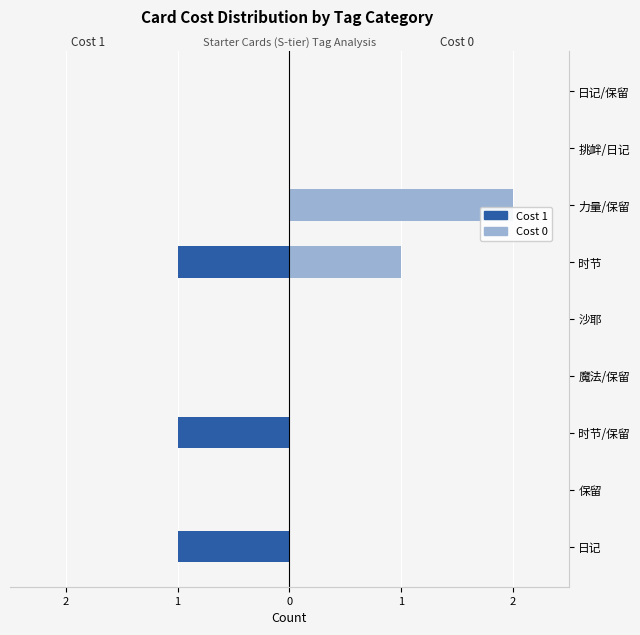

The value of Cost 1 at 0 is -1. True or false?

True